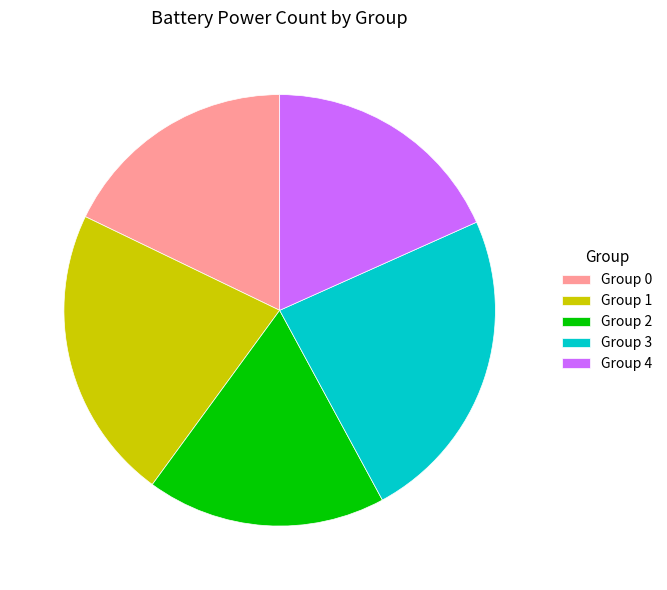

How many slices are in this pie chart?

5